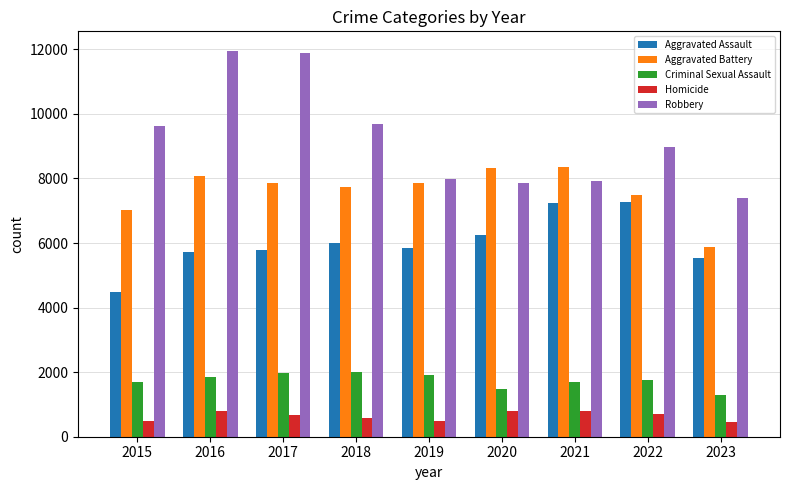

Between 2019 and 2021, which series saw the biggest shift?

Aggravated Assault